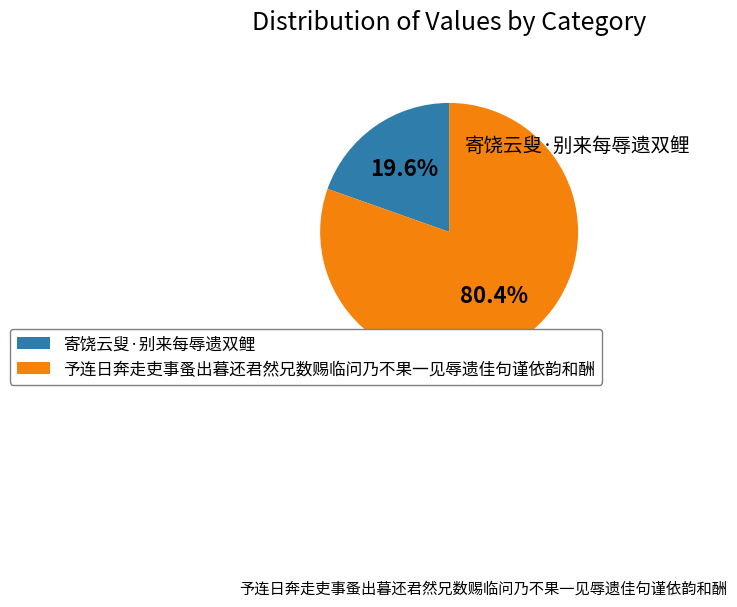

Does 予连日奔走吏事蚤出暮还君然兄数赐临问乃不果一见辱遗佳句谨依韵和酬 represent more than half of the total?

Yes